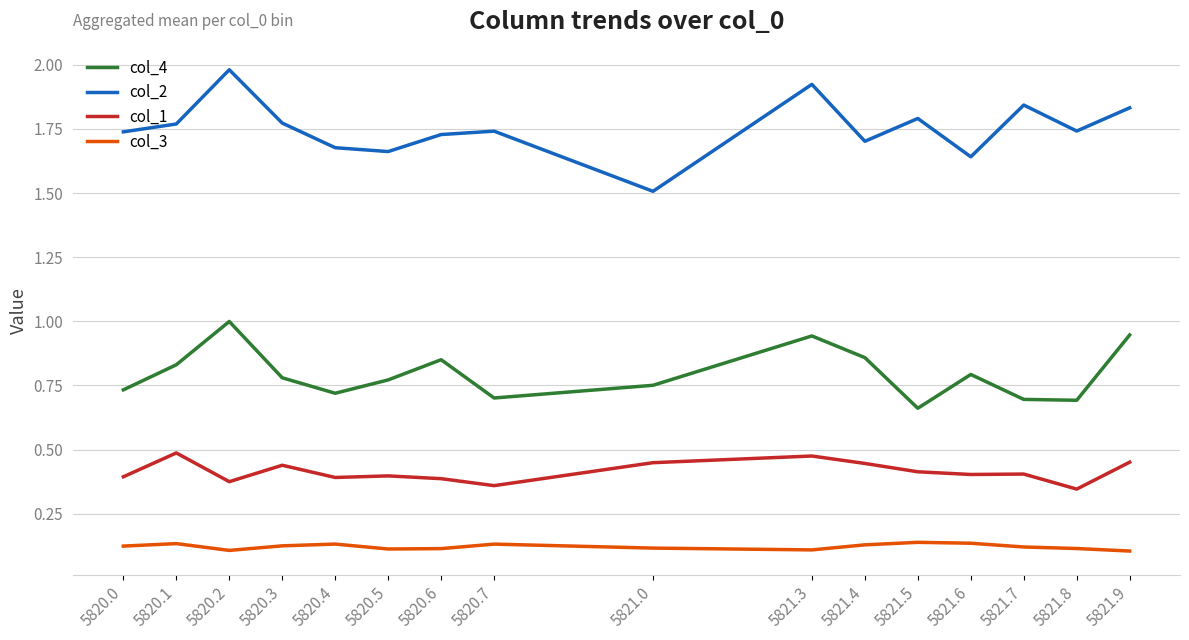

List the series in order of their peak value, lowest first.

col_3, col_1, col_4, col_2